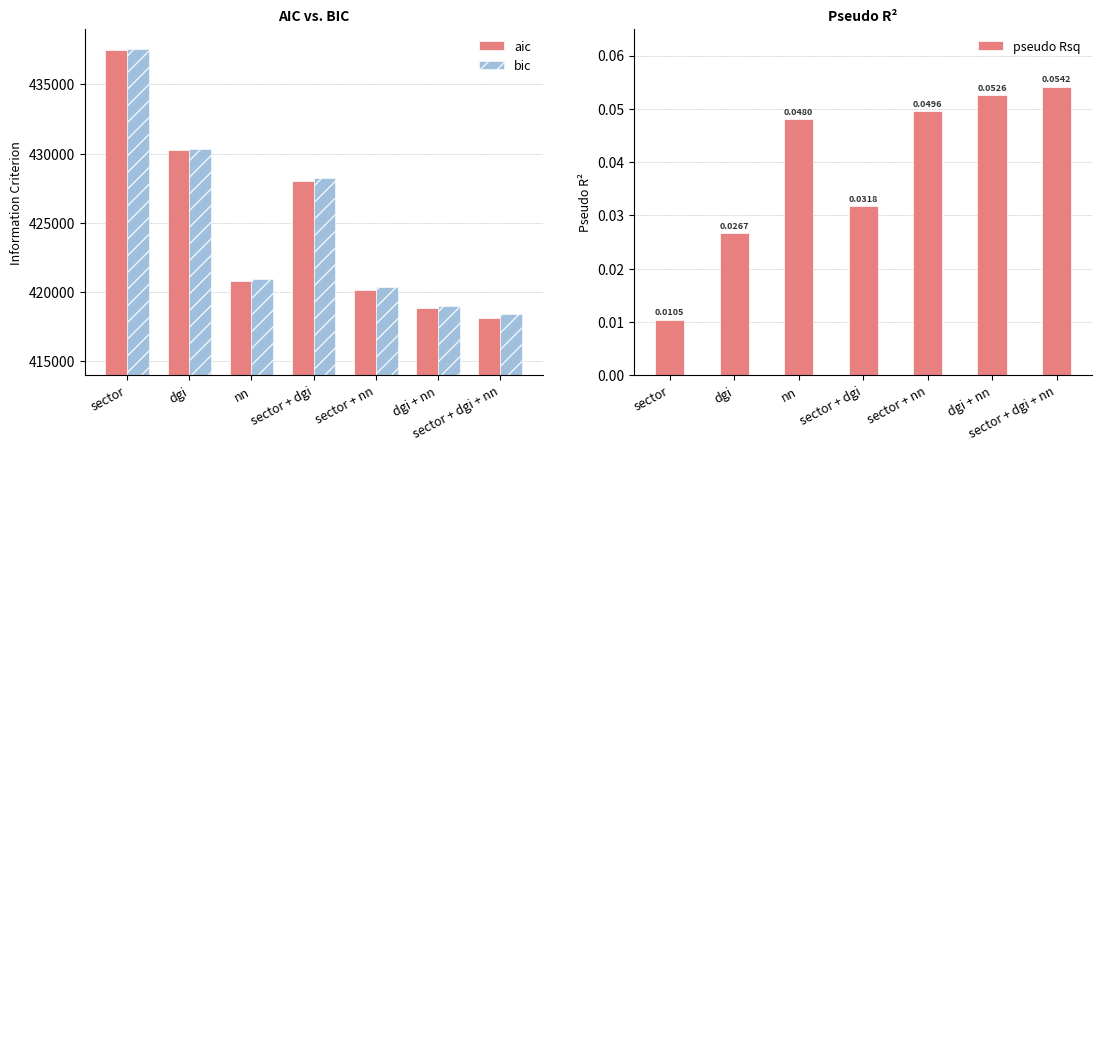

At which category is the sum across all series the highest?

sector